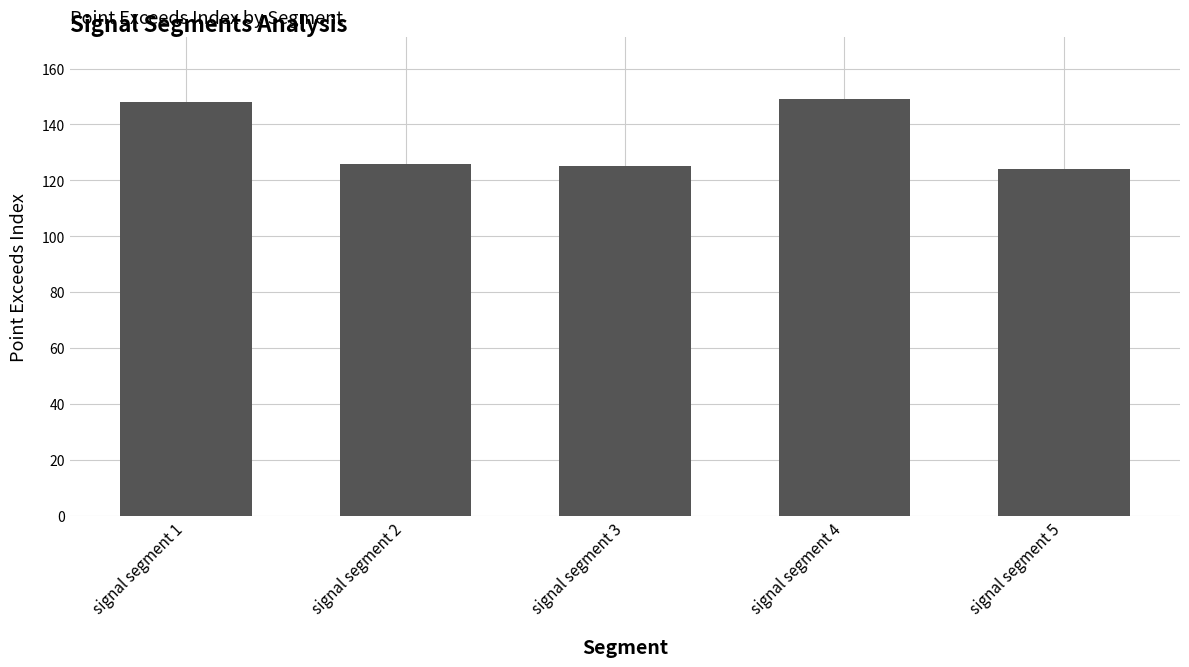

The value at signal segment 2 is 190. True or false?

False